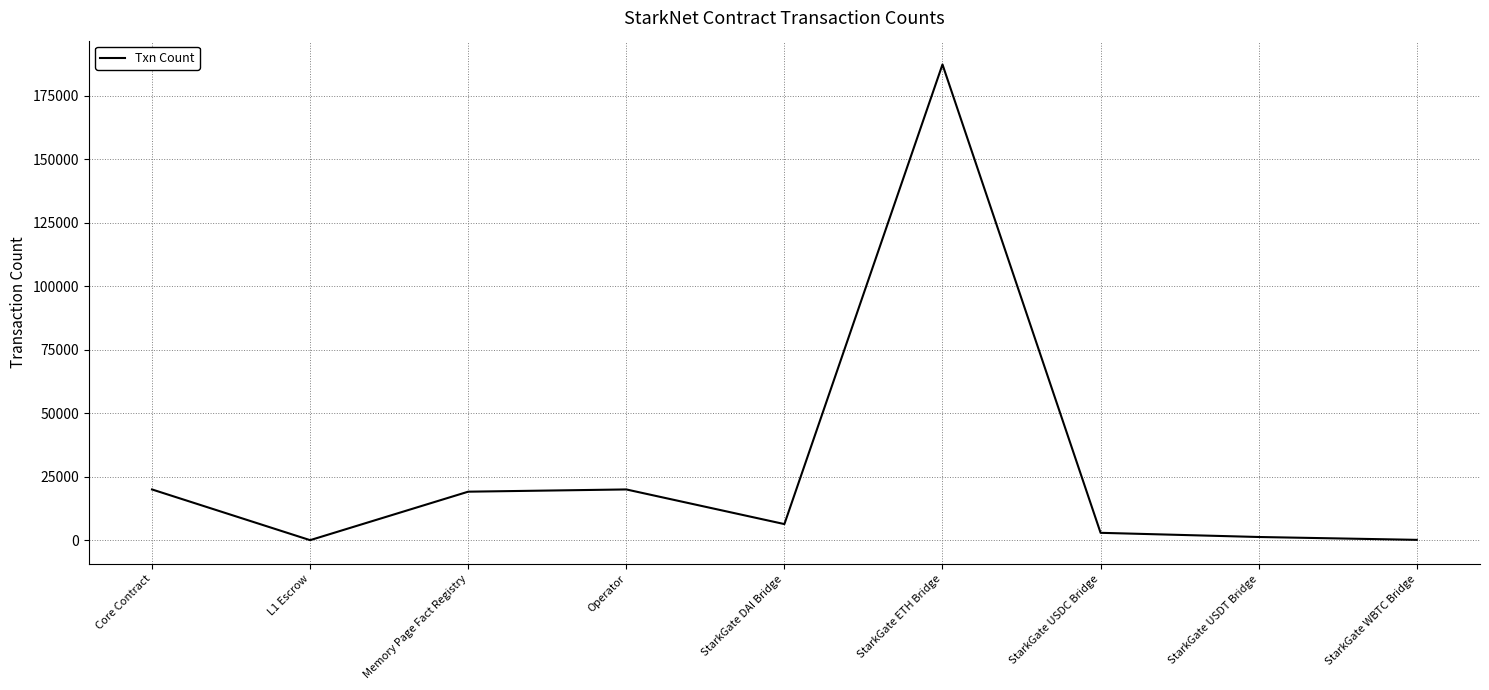

Approximately how many times larger is the value at StarkGate ETH Bridge compared to StarkGate WBTC Bridge?

1397.7